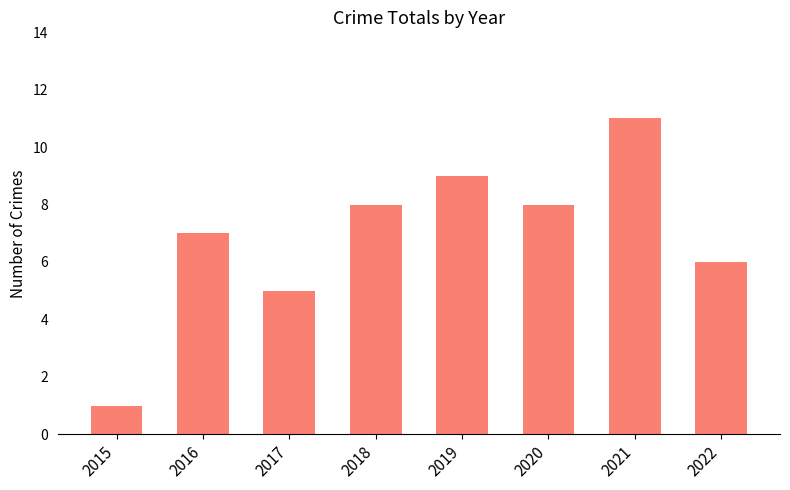

What is the ratio of the value at 2016 to the value at 2019?

0.8